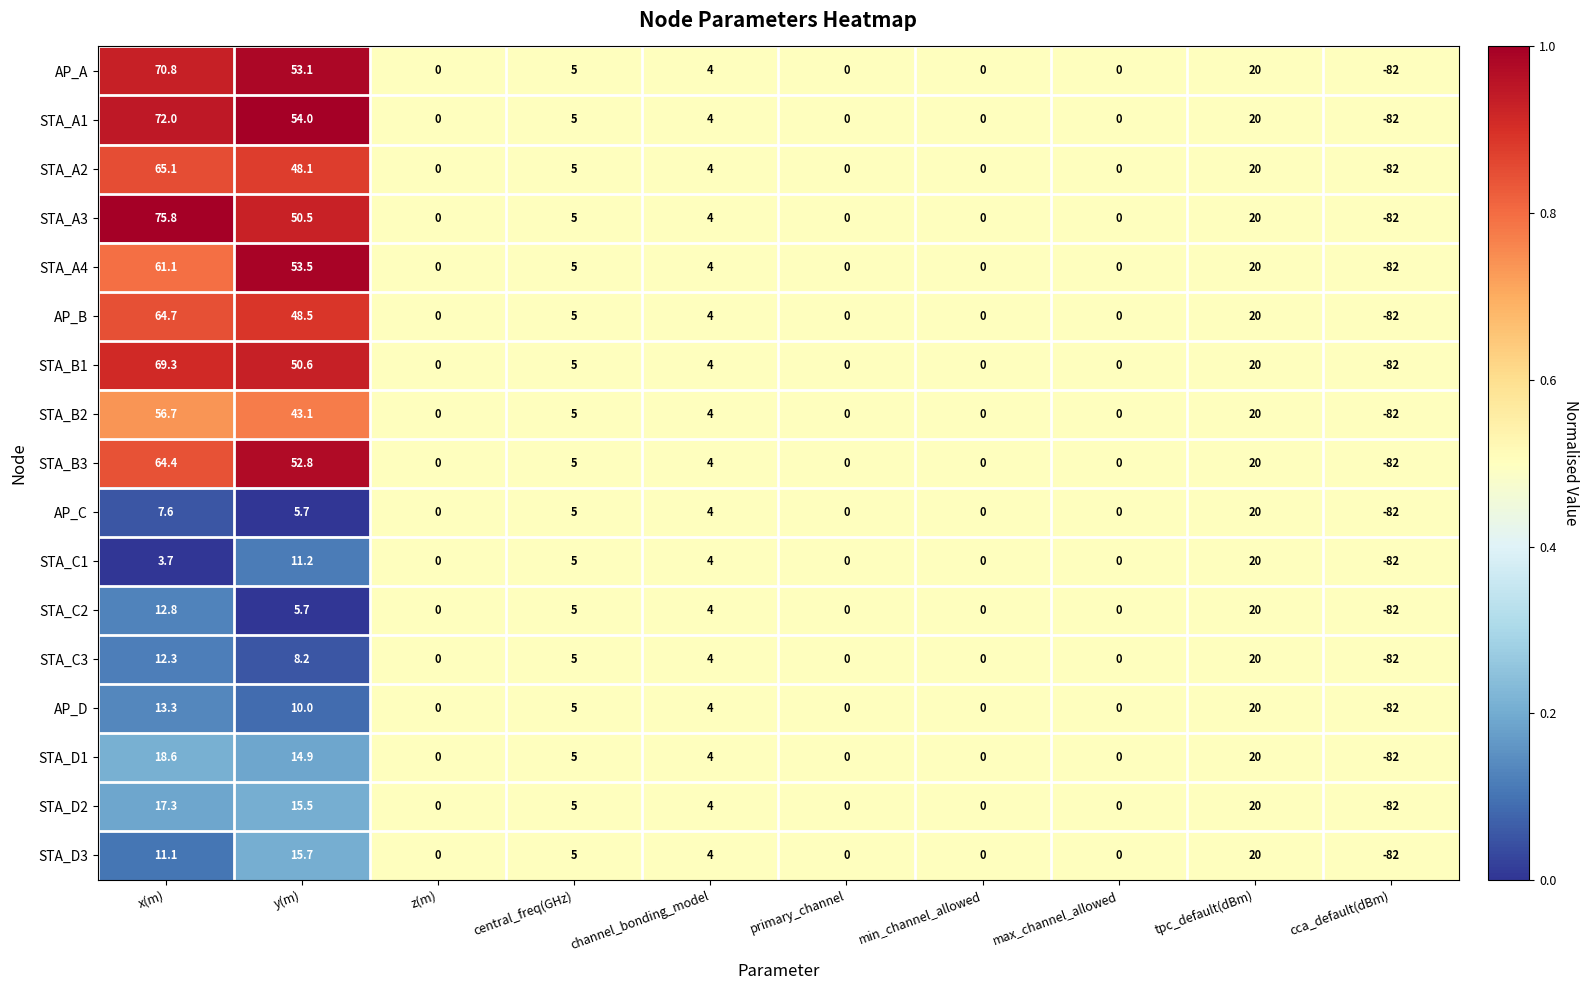

What is the lowest value of the AP_D series?

-82.0